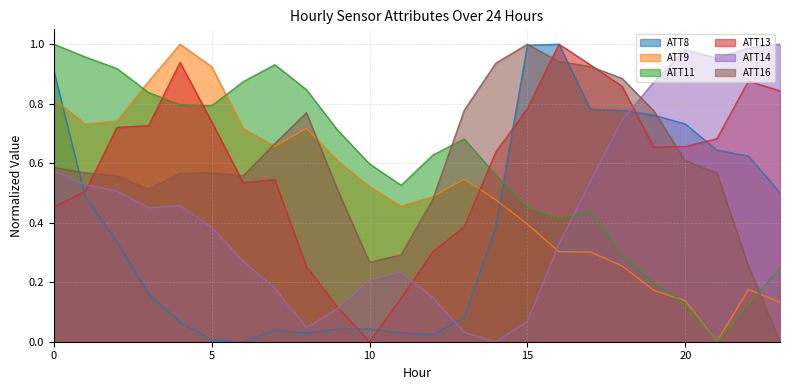

True or false: ATT16 and ATT9 cross at least once.

True